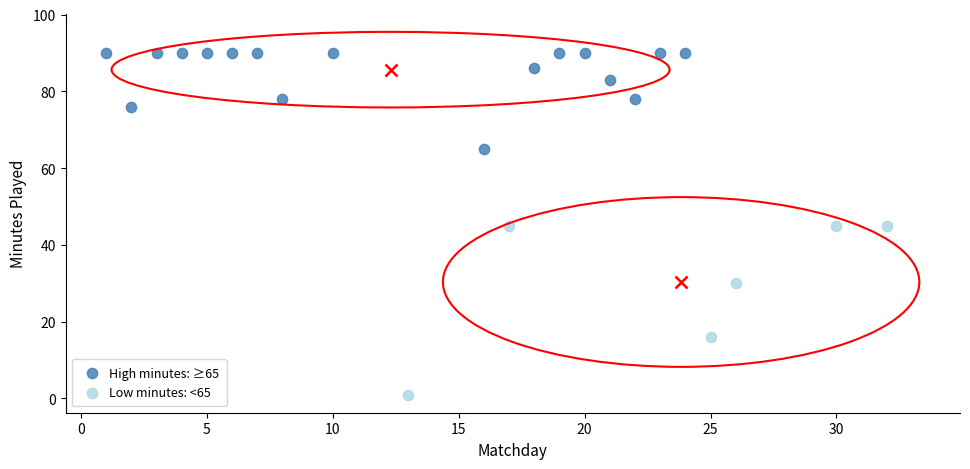

Which series reaches the maximum Y coordinate?

High minutes: ≥65